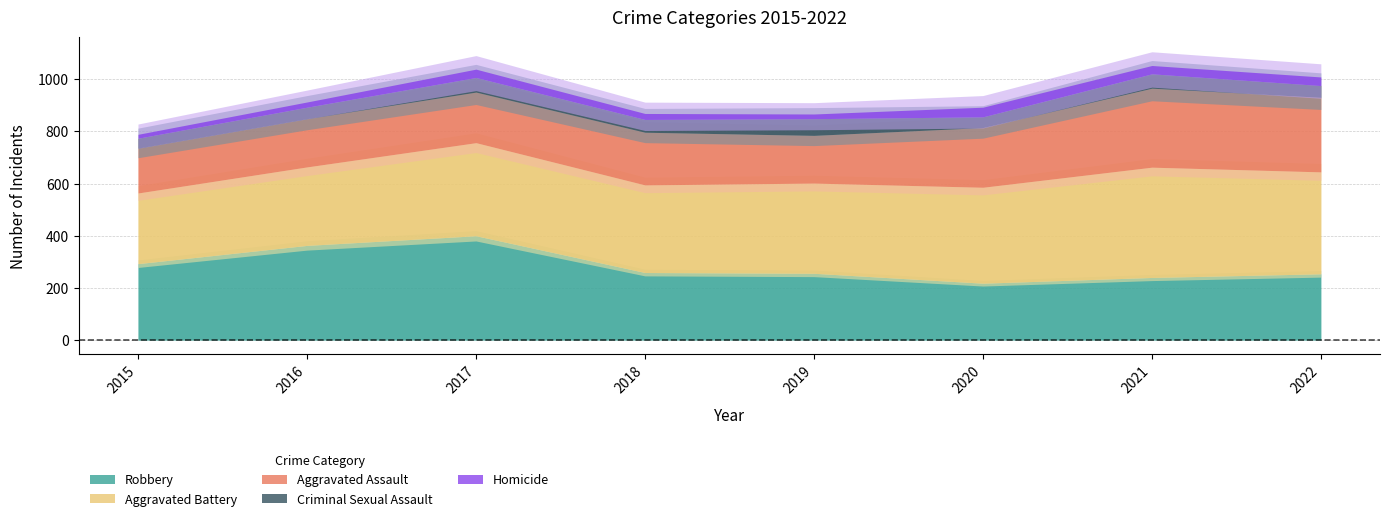

Where does the Robbery series first go above 259?

2015